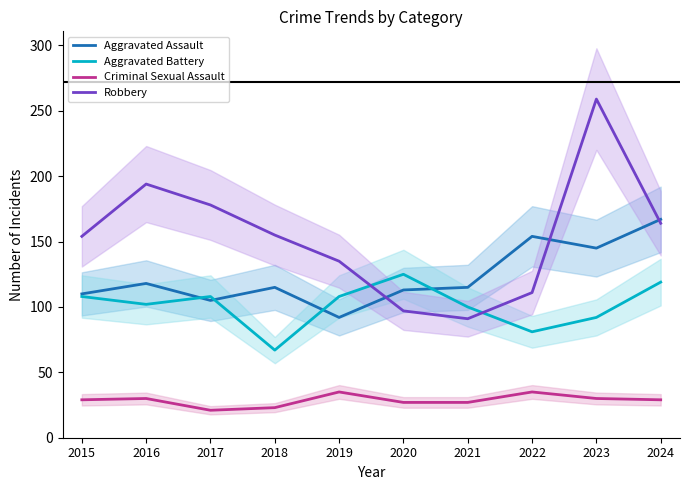

How many data points in Aggravated Assault are above 115?

4